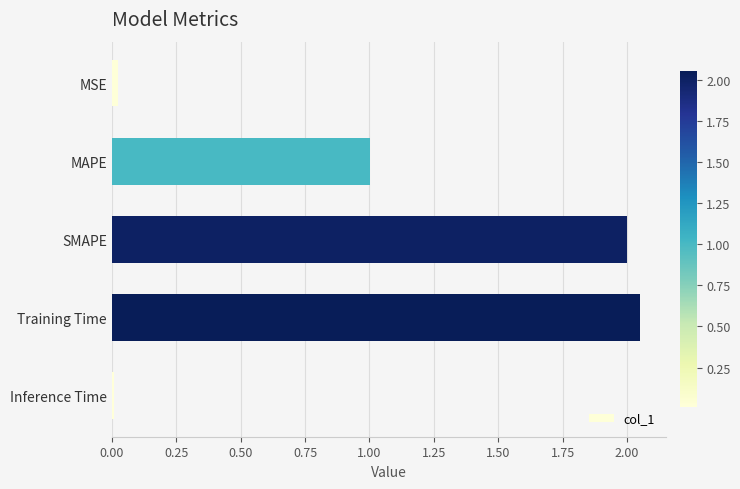

What is the difference between the maximum and minimum values?

2.0